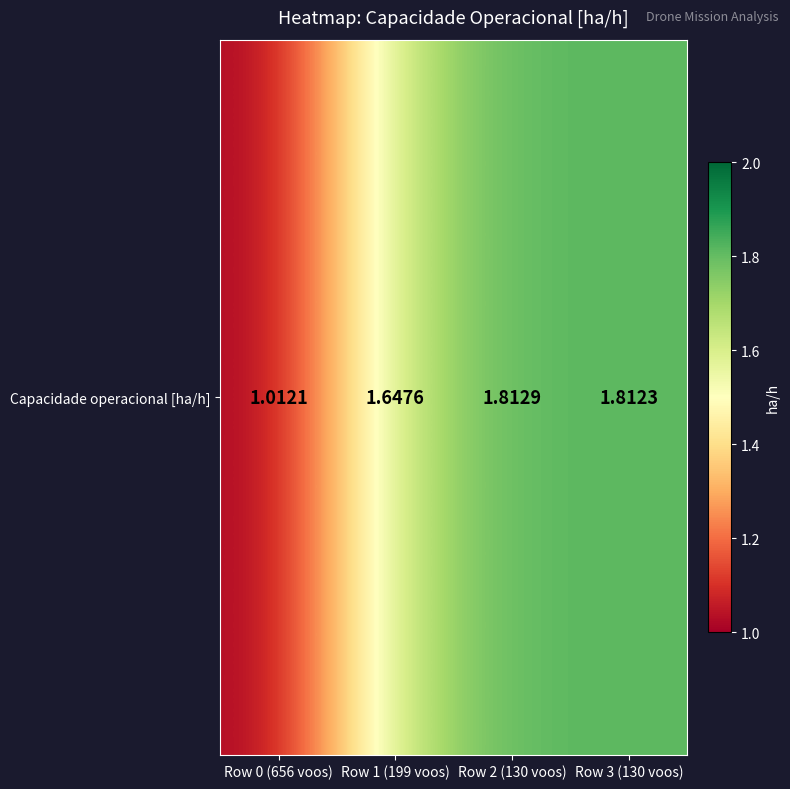

List the labels in order of value, largest first.

Row 2 (130 voos), Row 3 (130 voos), Row 1 (199 voos), Row 0 (656 voos)